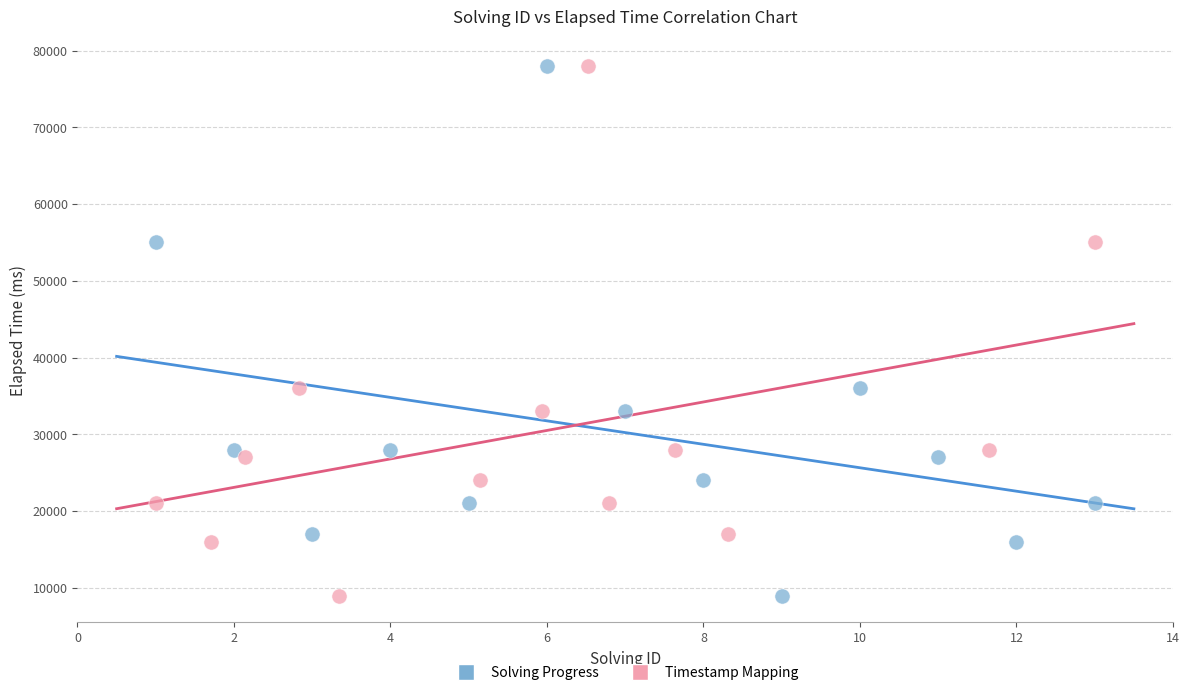

What are all the series names shown in the legend?

Solving Progress, Timestamp Mapping